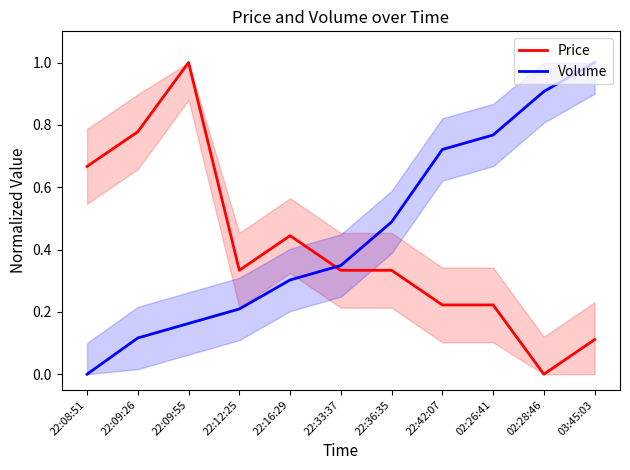

Does the chart have visible grid lines?

No